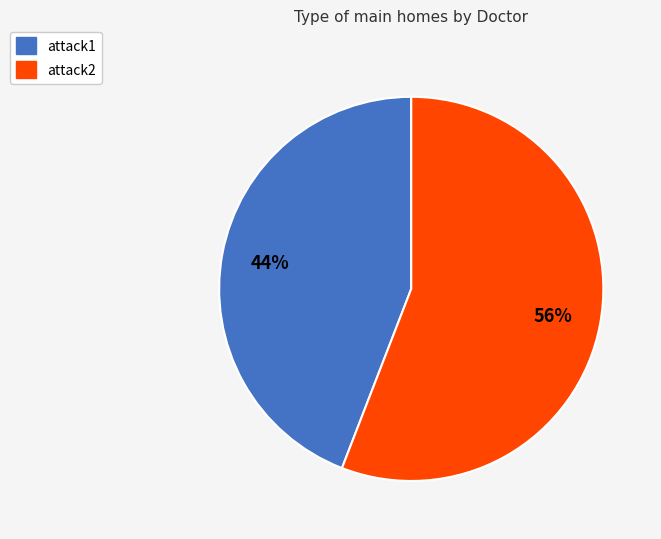

Count the number of slices in the pie.

2